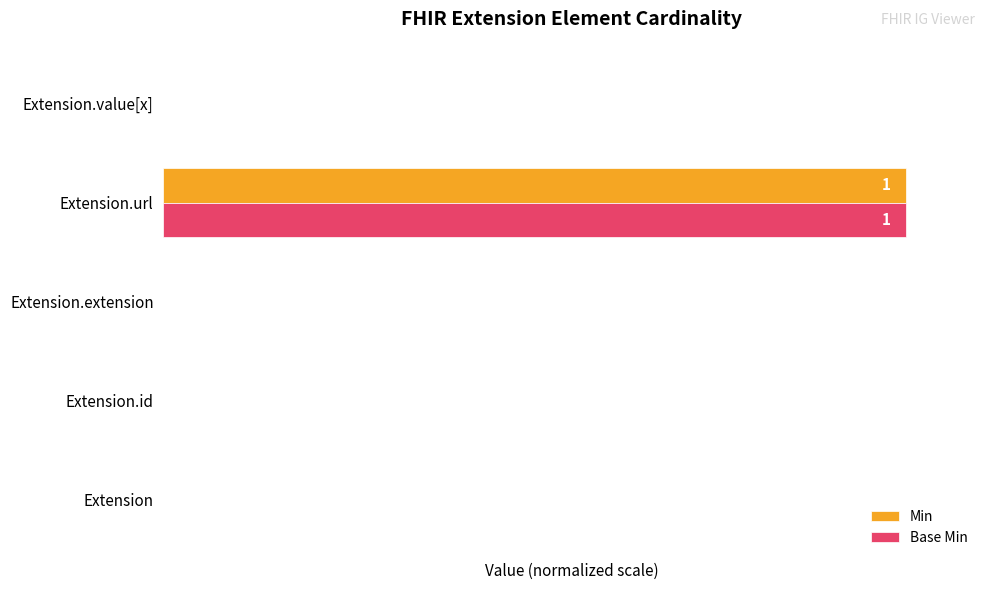

At which category is the sum across all series the highest?

Extension.url